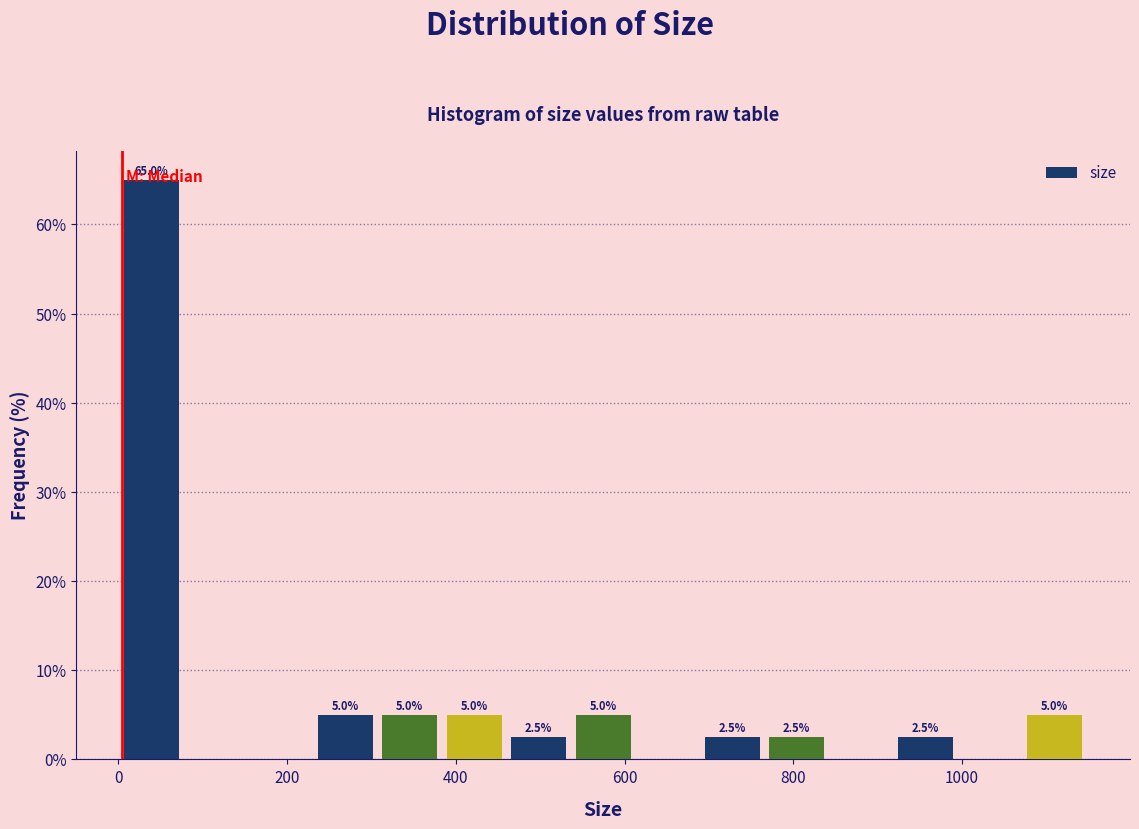

Read against the x-axis, roughly where is the centre of the tallest bar?

40